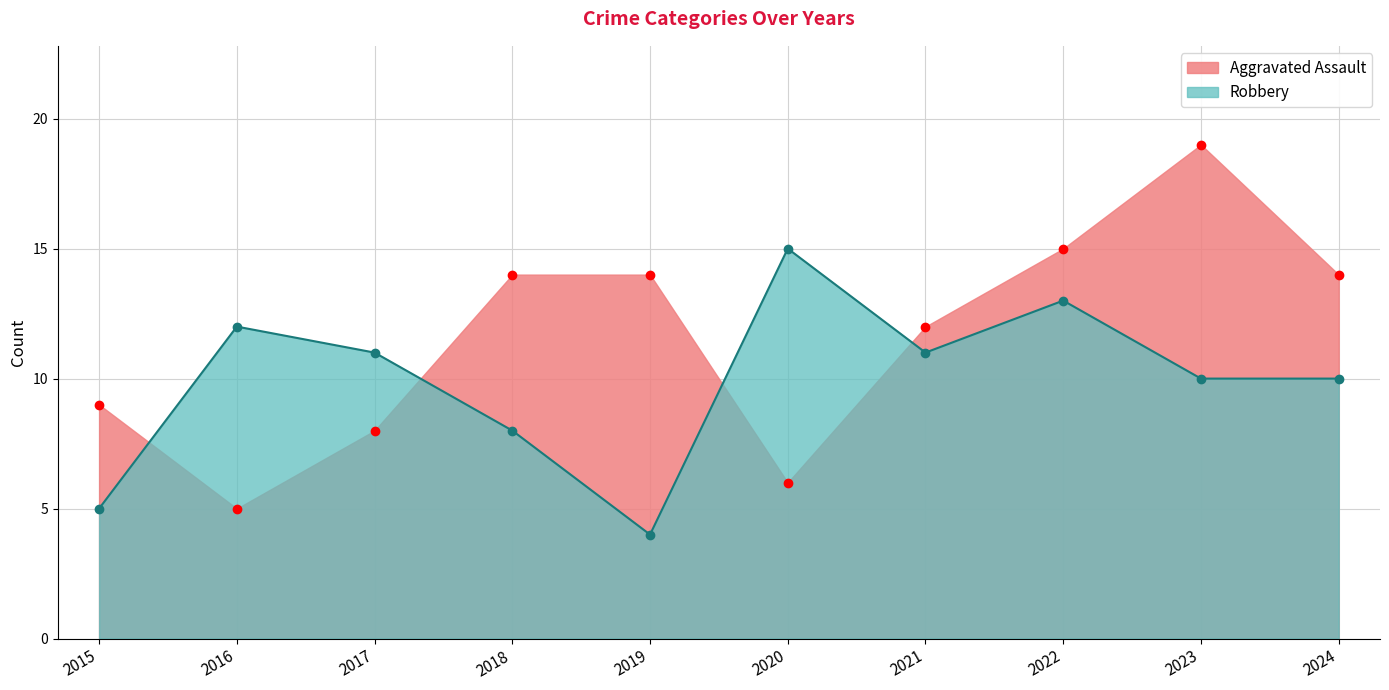

How many lines are shown in the chart?

2